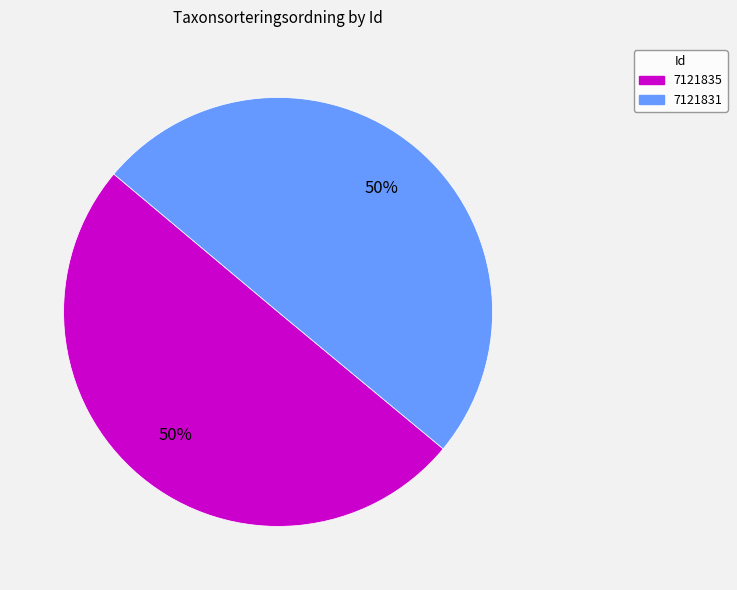

True or false: 7121831 accounts for 59% of the total.

False